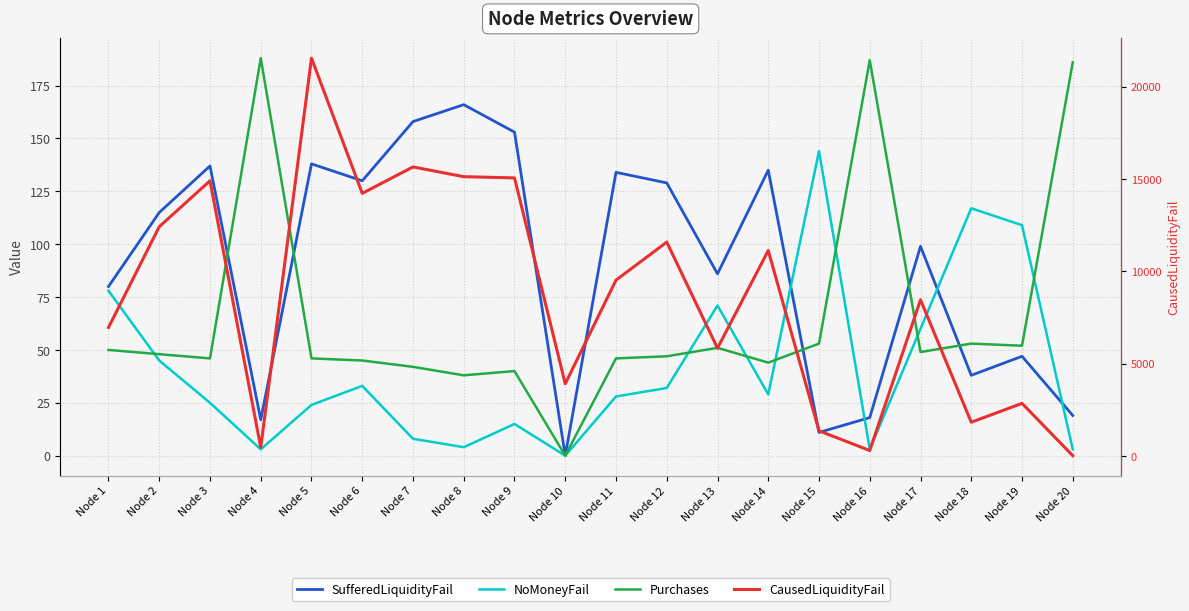

What is the sum of all Purchases values?

1311